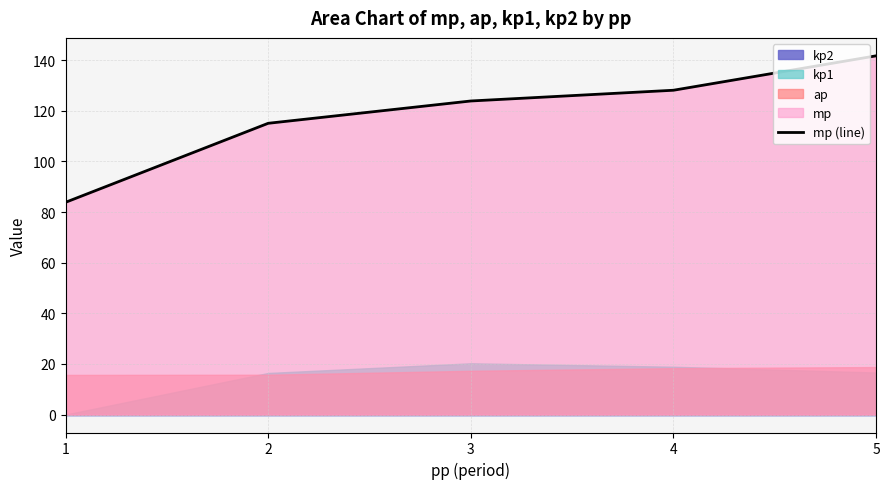

Which has a higher value, 4 or 3?

4